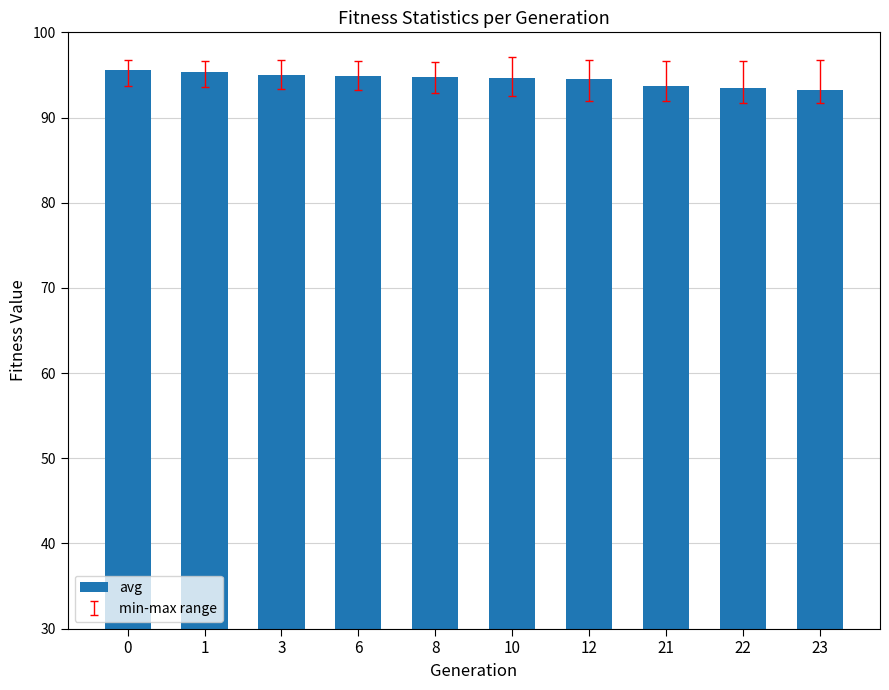

How many distinct data groups are displayed?

1